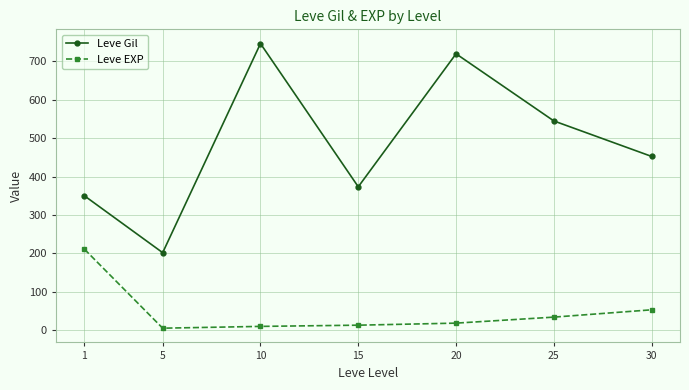

What is the difference between the highest and lowest values at 1?

139.2